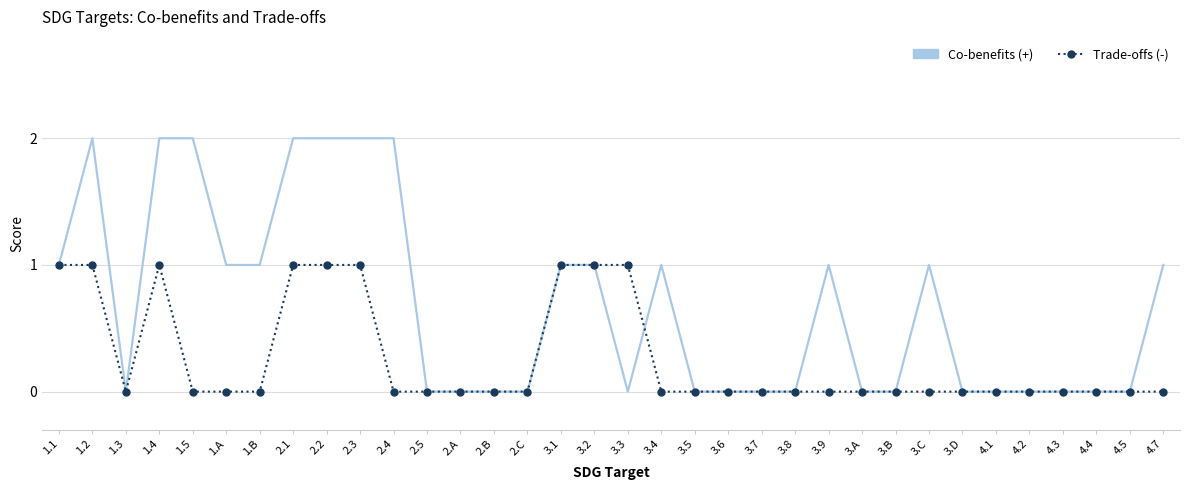

Reading left to right, transcribe all the data shown in this chart.

Co-benefits (+): 1	2	0	2	2	1	1	2	2	2	2	0	0	0	0	1	1	0	1	0	0	0	0	1	0	0	1	0	0	0	0	0	0	1
Trade-offs (-): 1	1	0	1	0	0	0	1	1	1	0	0	0	0	0	1	1	1	0	0	0	0	0	0	0	0	0	0	0	0	0	0	0	0